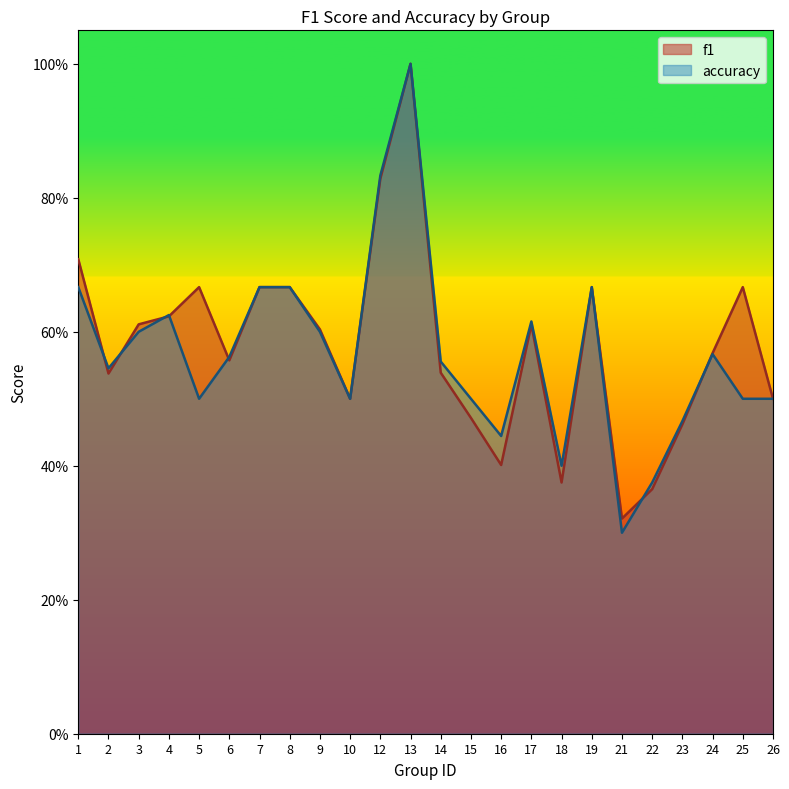

The f1 series shows 0.7 at 10. True or false?

False